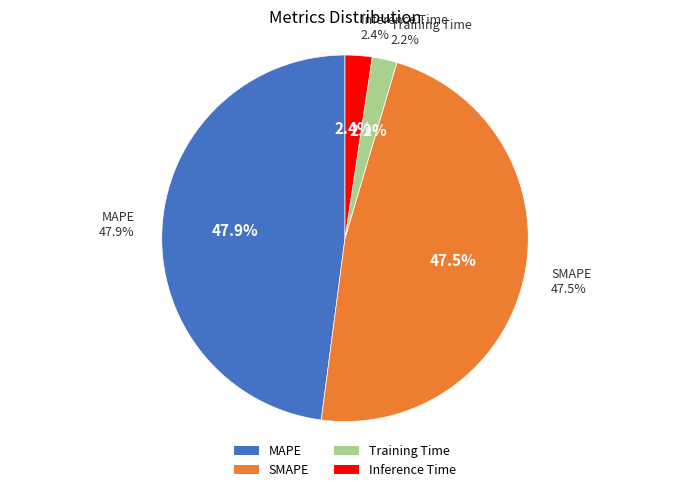

How many slices are in this pie chart?

4